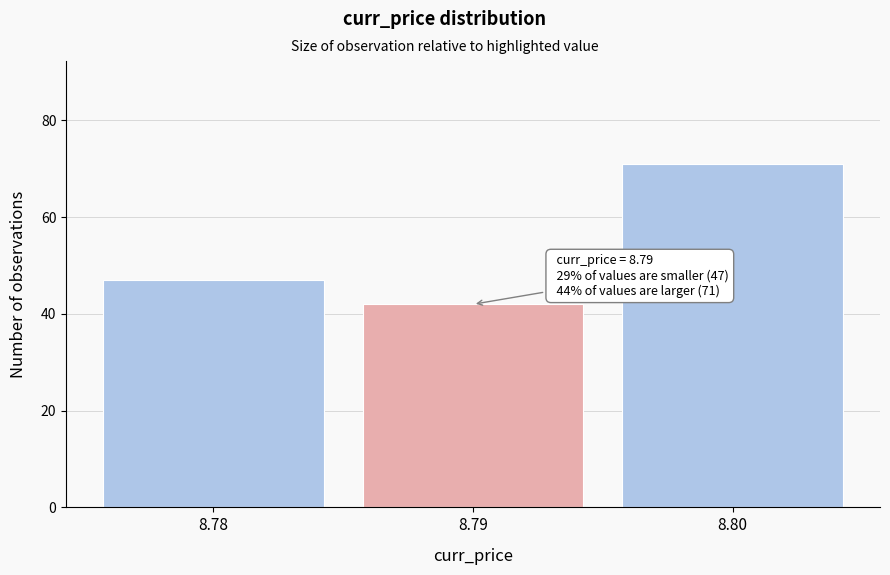

Reading left to right, transcribe all the data shown in this chart.

8.78=47	8.79=42	8.80=71